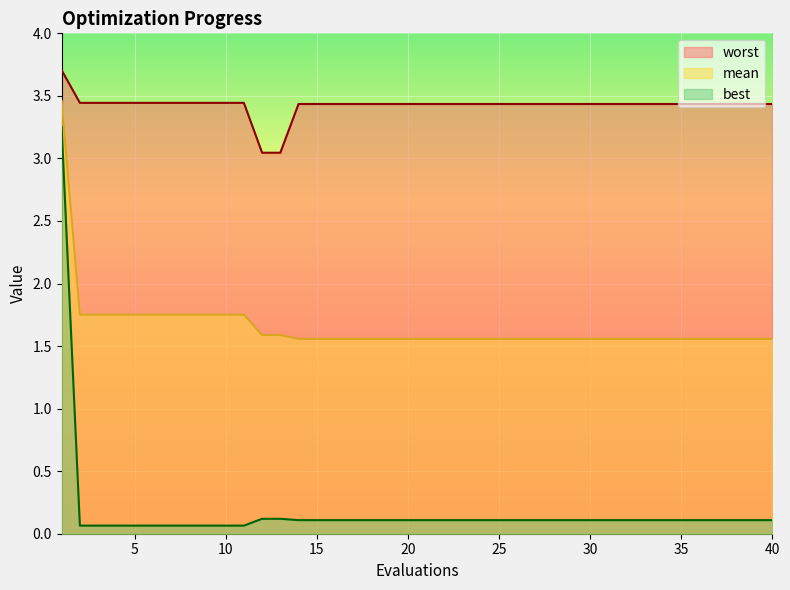

How many lines are shown in the chart?

3